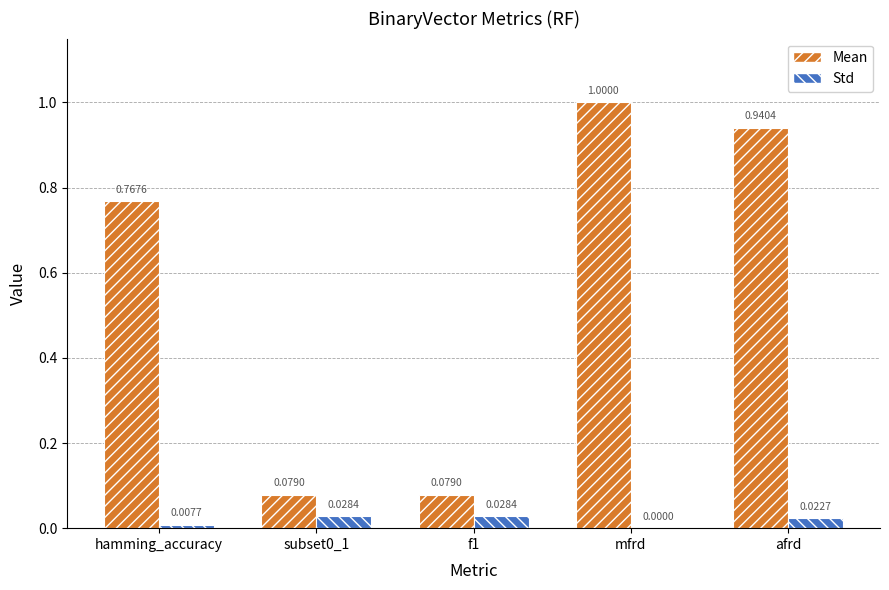

Which series has the largest range (max minus min)?

Mean